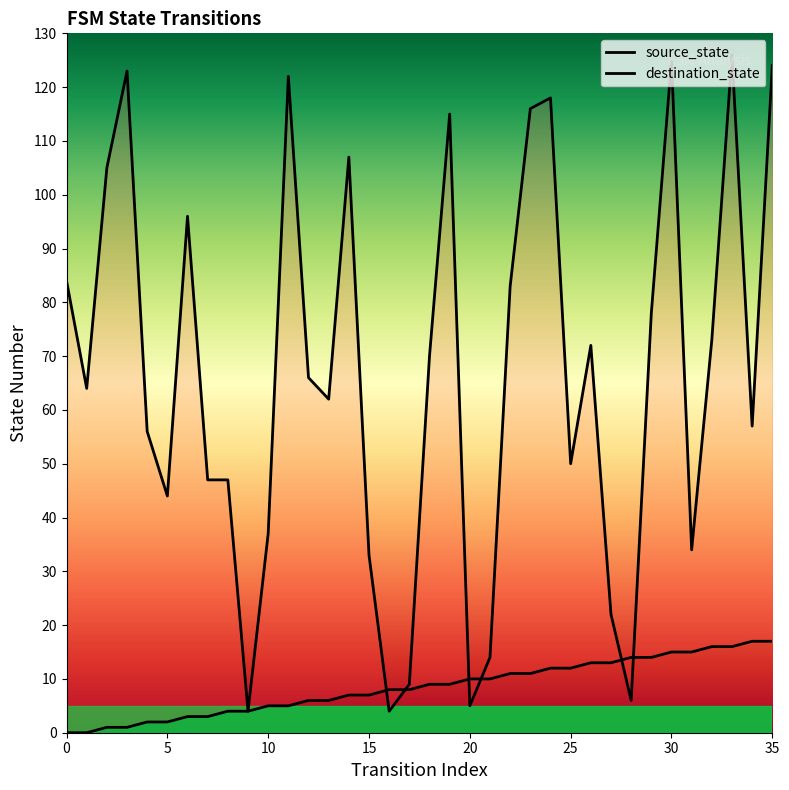

The value of destination_state at 22 is 83. True or false?

True